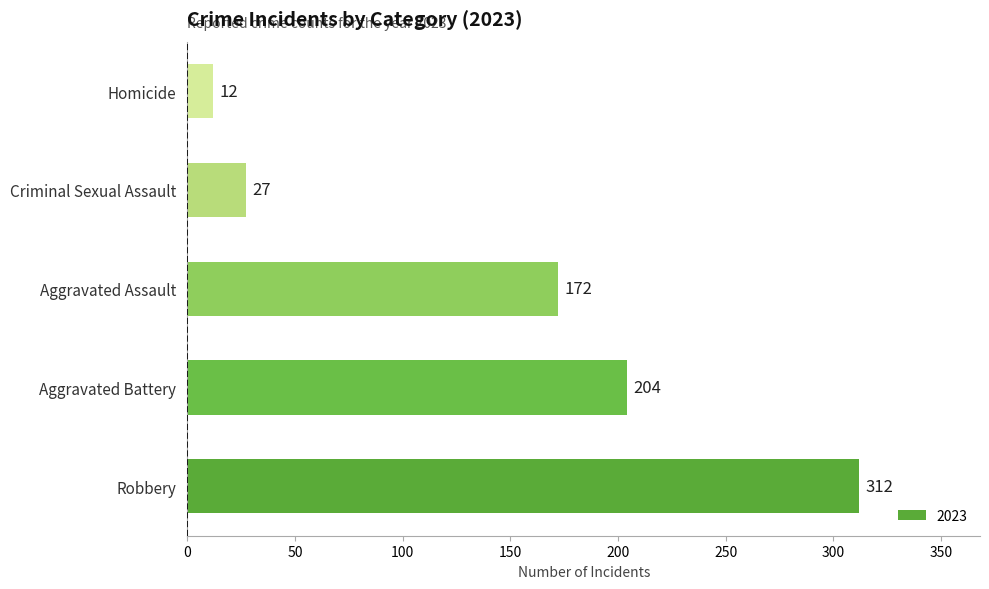

Approximately how many times larger is the value at Aggravated Battery compared to Aggravated Assault?

1.2